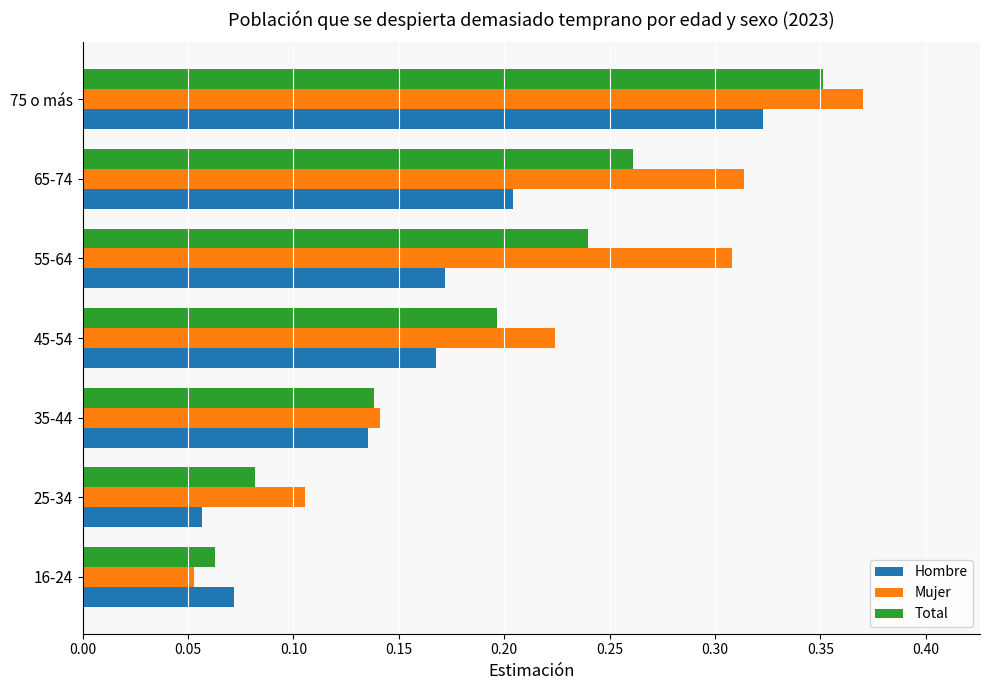

Count the Hombre values in the range 0 to 1.

7